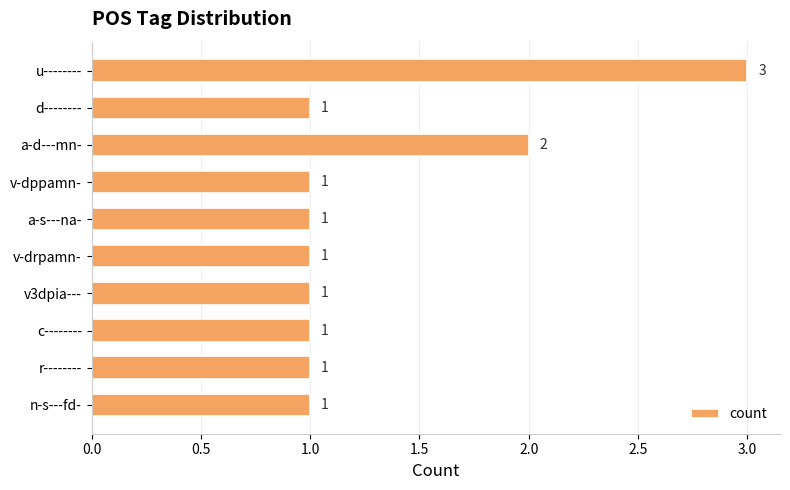

What is the value of the 5th bar from the top?

1